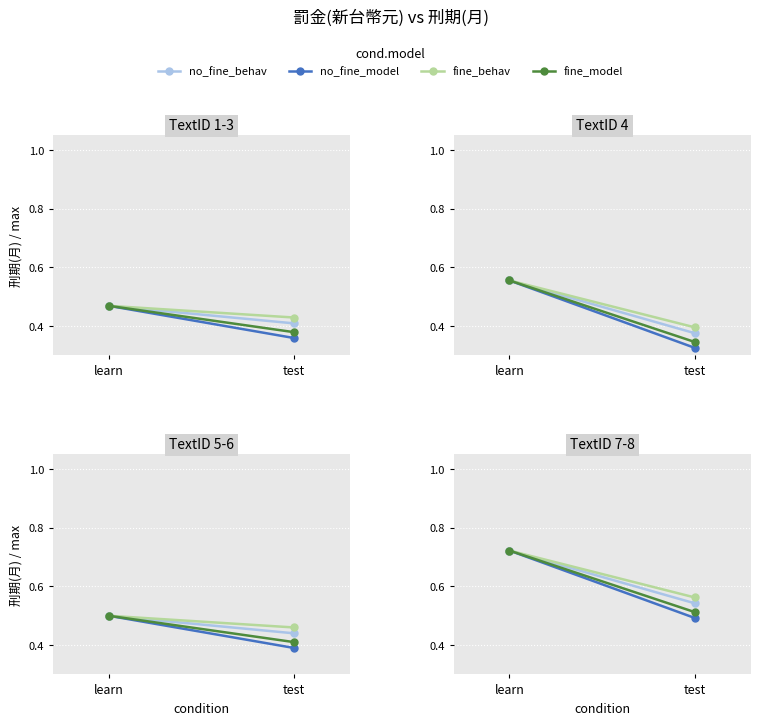

What position from the left is learn?

1